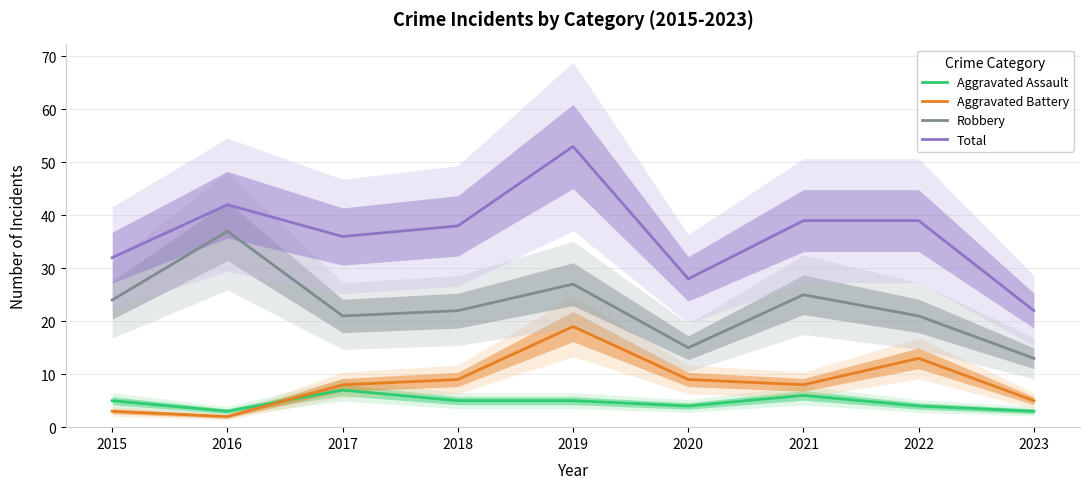

What are all the series names shown in the legend?

Aggravated Assault, Aggravated Battery, Robbery, Total